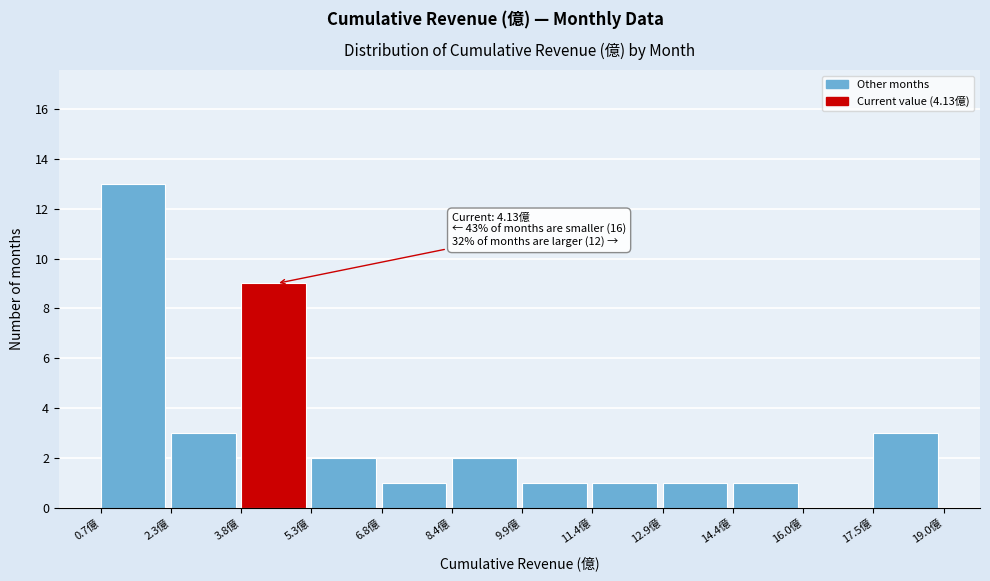

Over which range of the x-axis is the bar tallest?

0.8 to 2.2